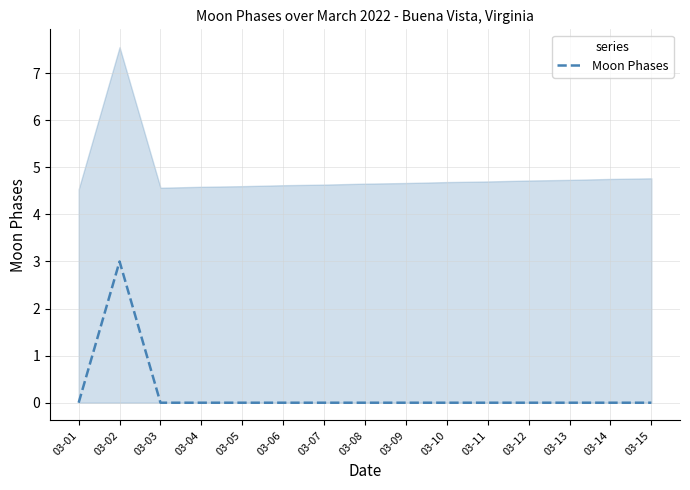

List the labels in order of value, smallest first.

03-01, 03-03, 03-04, 03-05, 03-06, 03-07, 03-08, 03-09, 03-10, 03-11, 03-12, 03-13, 03-14, 03-15, 03-02